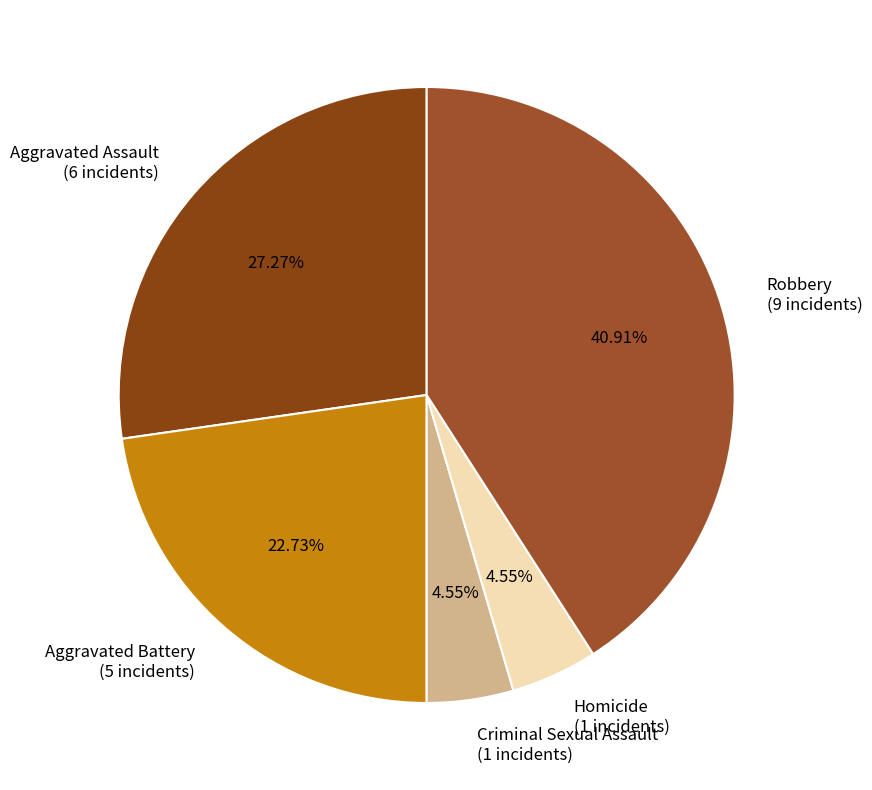

To the nearest percent, what is the combined percentage of Aggravated Assault and Criminal Sexual Assault?

32%